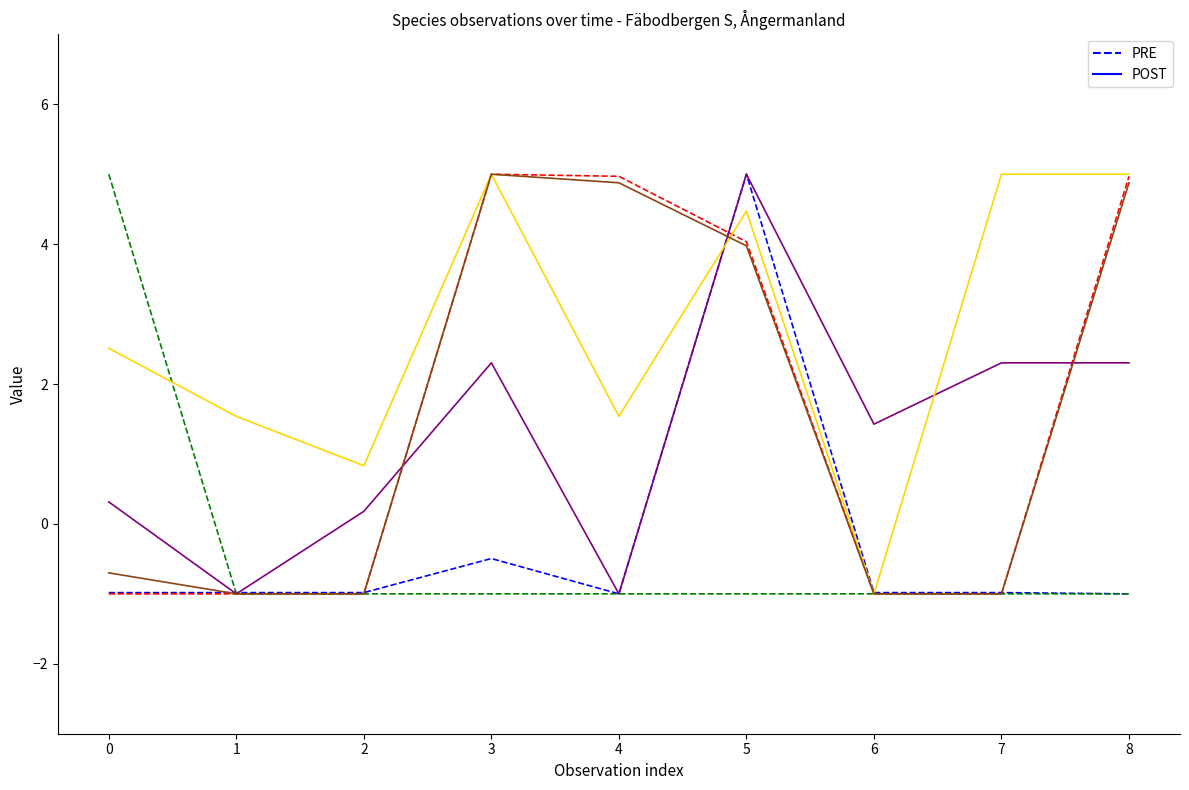

True or false: POST has a value of 4.9 at 8.

True